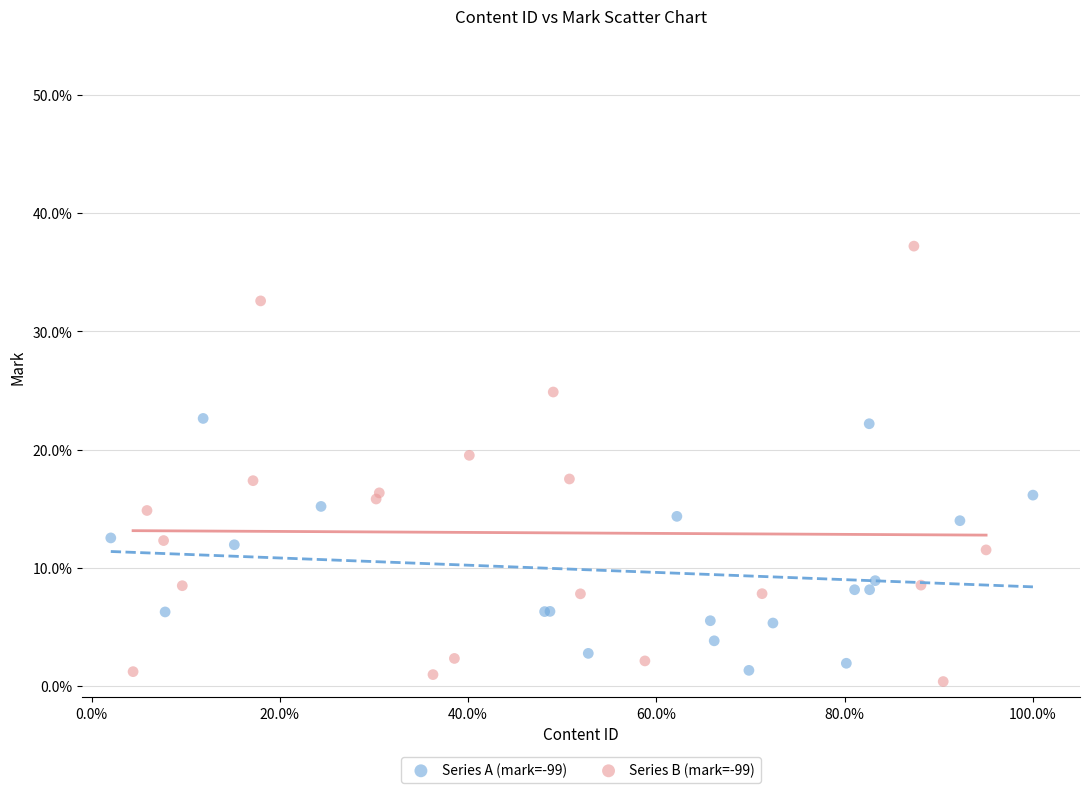

Which series has the widest spread of Y values?

Series B (mark=-99)